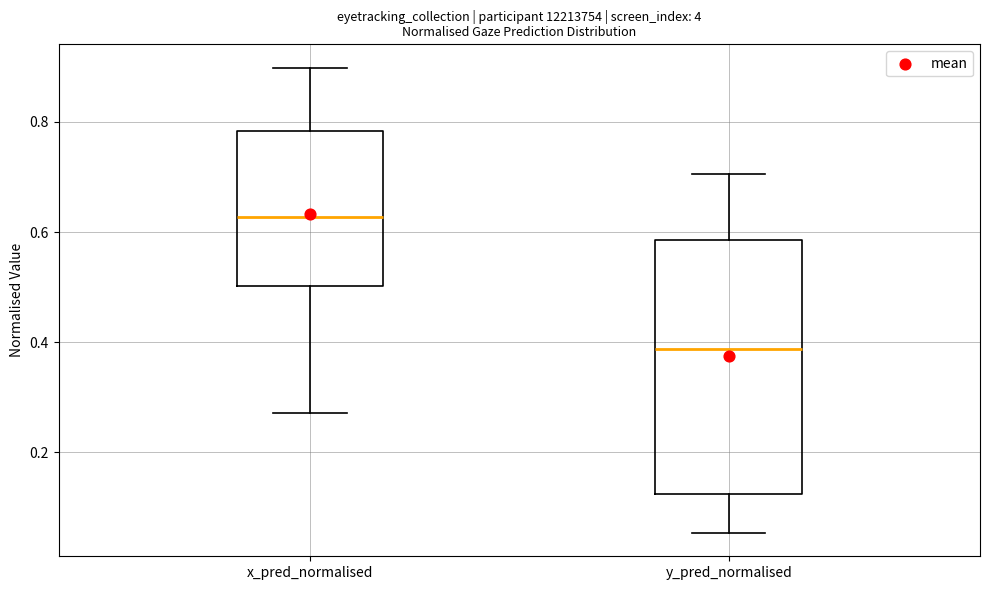

Which box has the lowest median line?

y_pred_normalised